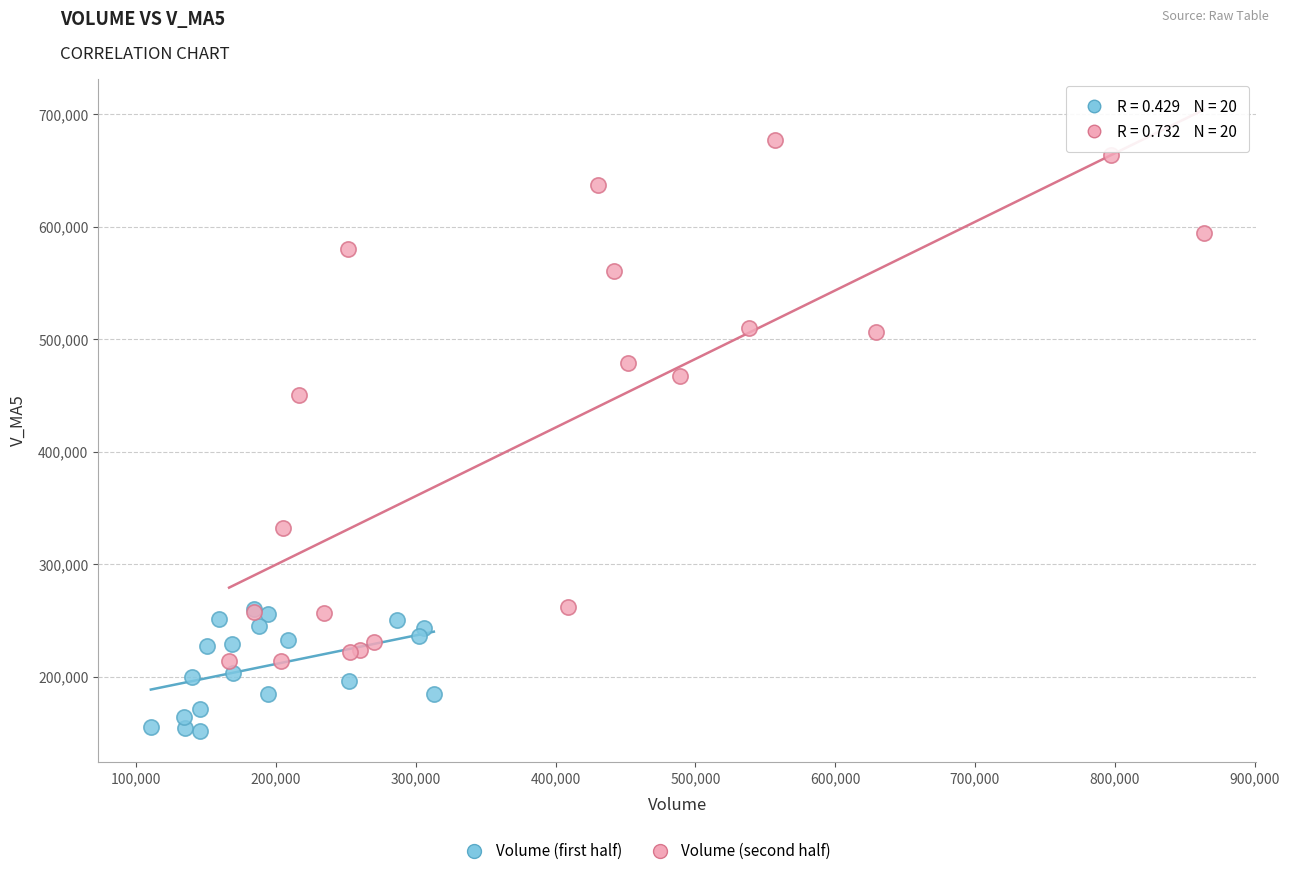

Which series reaches the maximum Y coordinate?

Volume (second half)